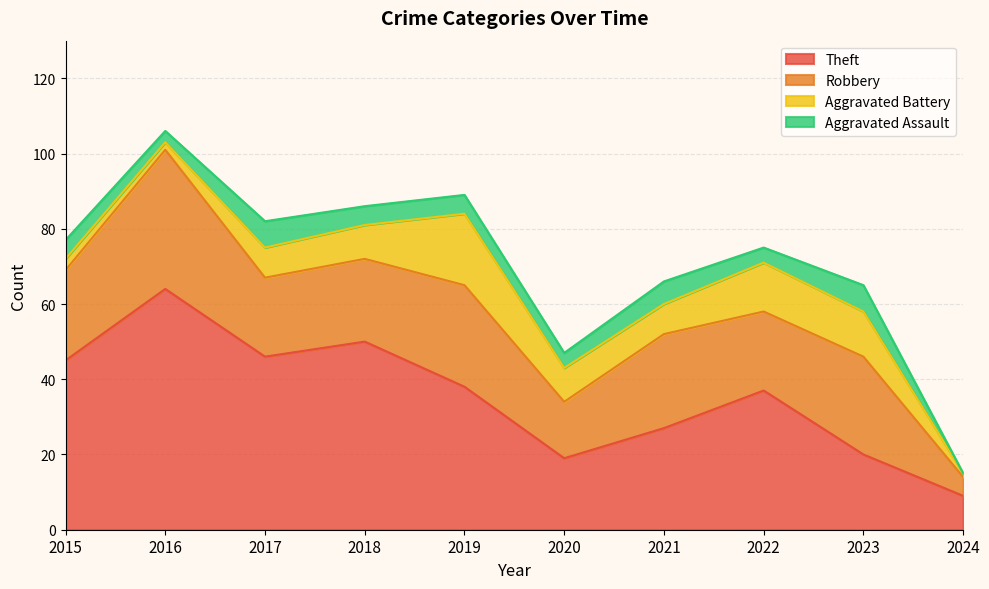

How many values in the Robbery series exceed 24?

4